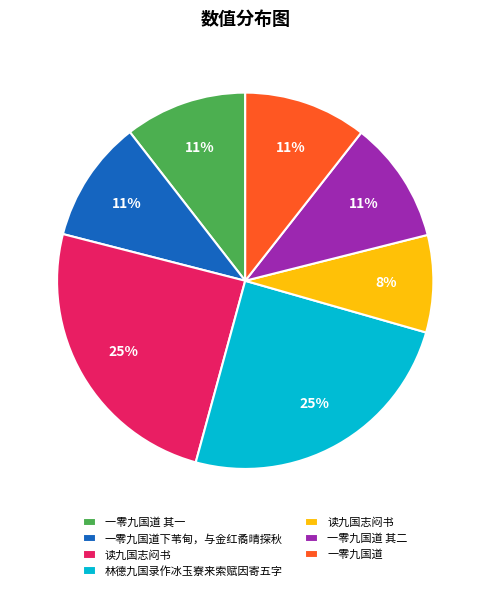

Is there a majority slice in this chart?

No